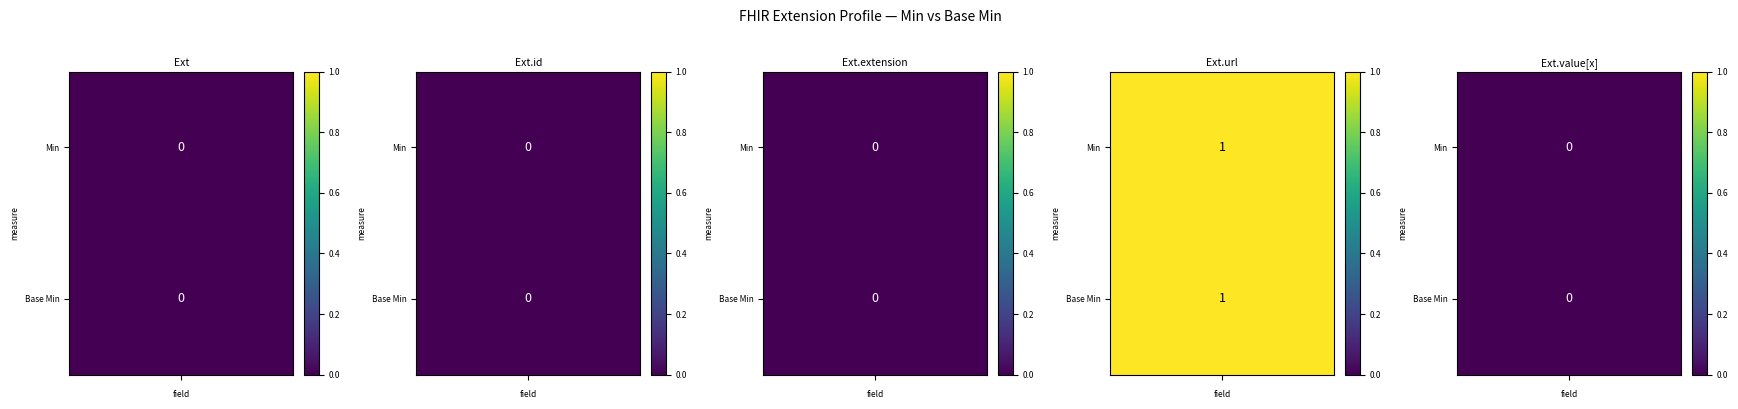

What is the difference between the highest and lowest values at 0?

1